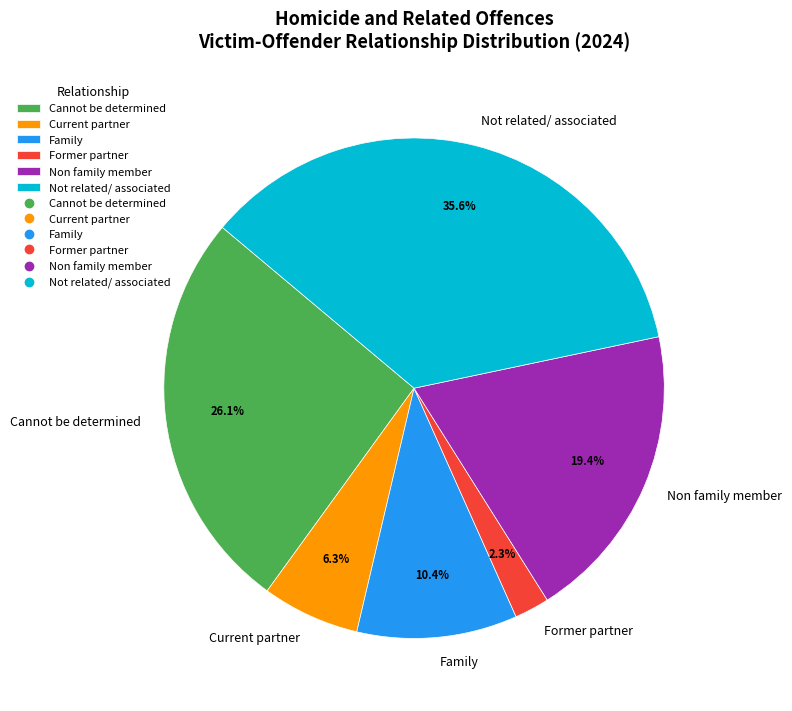

Combined, do Former partner and Family account for over 50%?

No